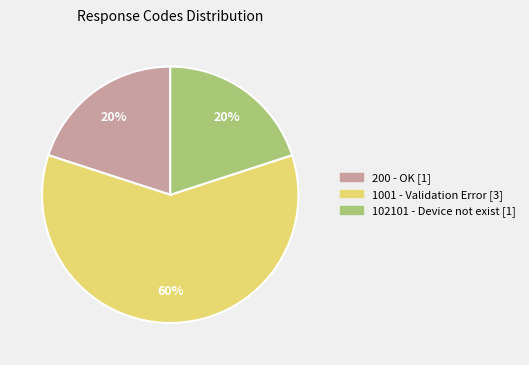

Is the sum of 200 - OK [1] and 1001 - Validation Error [3] greater than half?

Yes